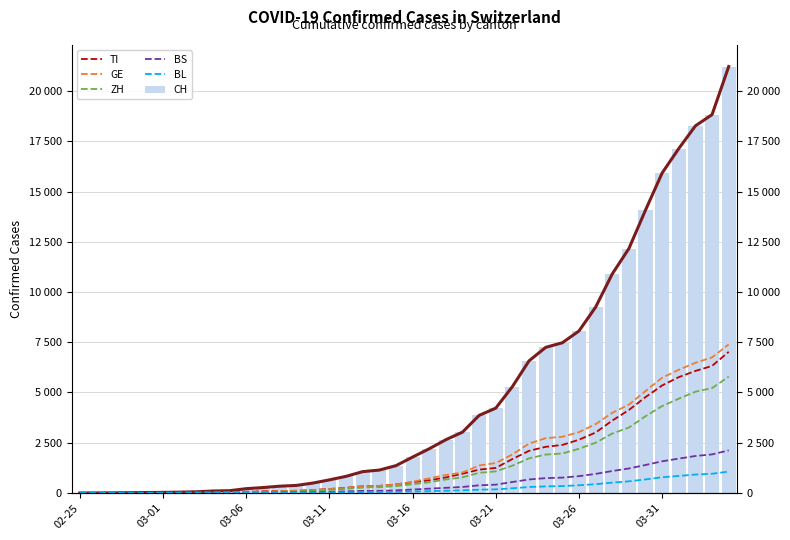

The GE series shows 1979 at 24. True or false?

False